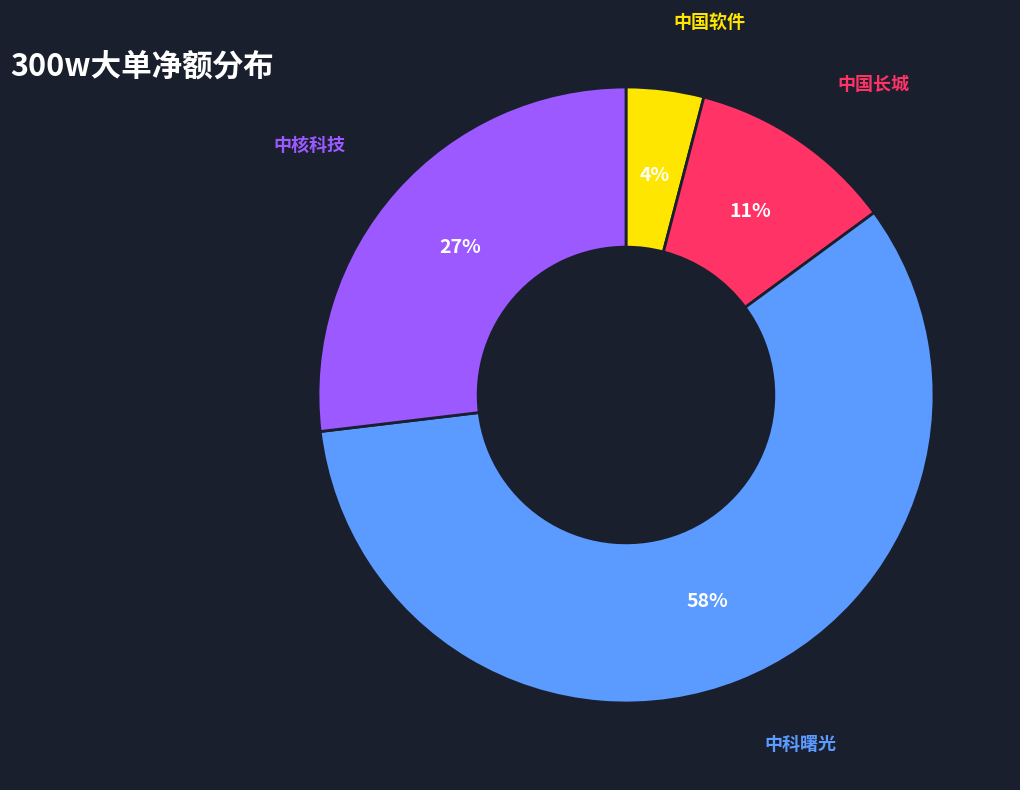

How many slices are in this pie chart?

4